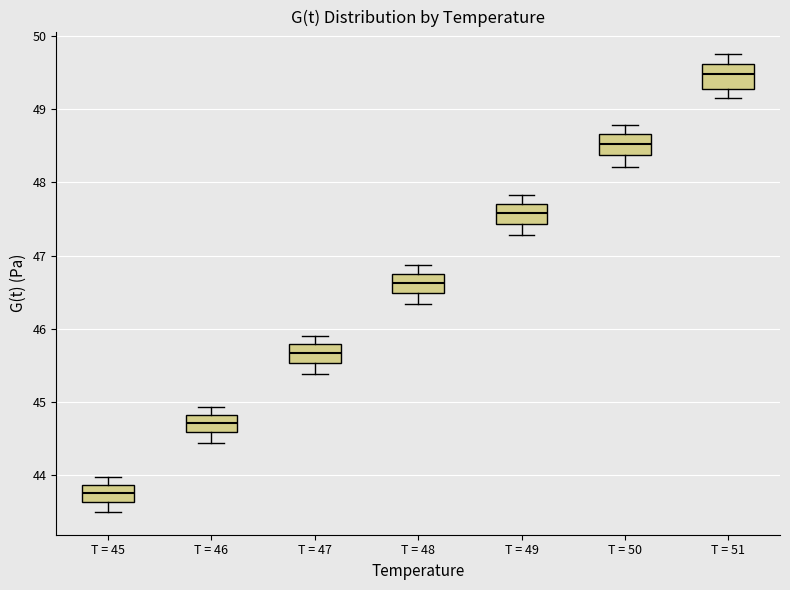

Which box has the lowest median line?

T = 45